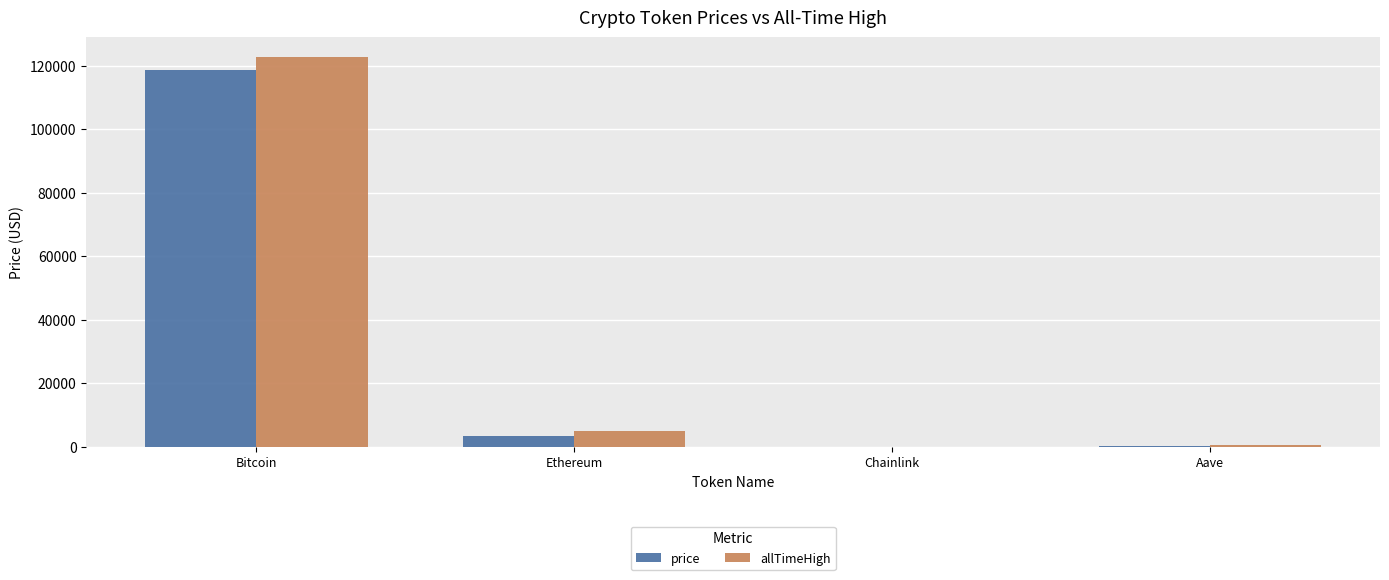

The value of price at Bitcoin is 118722.0. True or false?

True